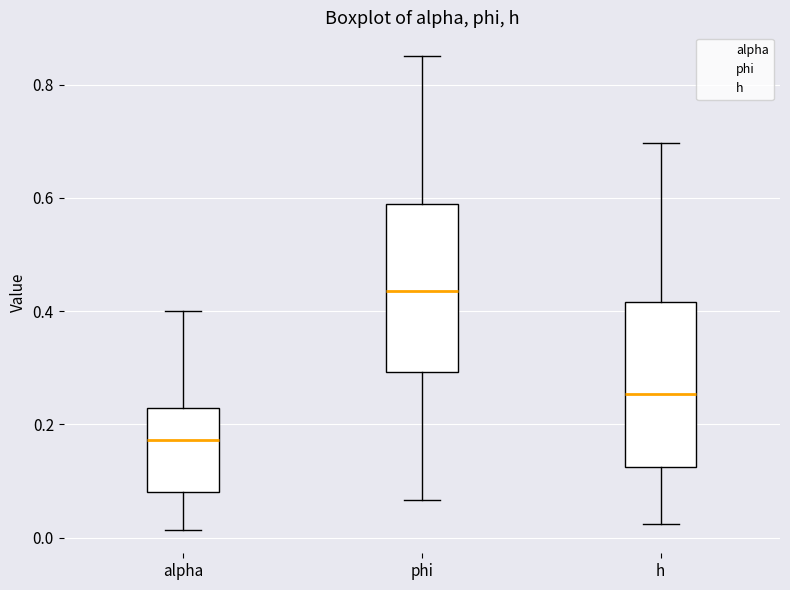

Reading left to right, transcribe this box plot: for each box, give where its median line is, the range the box spans, and where its two whiskers end, as read against the y-axis. The values are not printed on the chart, so give them approximately, as read against the axis.

alpha: median 0.18, box 0.08 to 0.22, whiskers 0.02 to 0.40
phi: median 0.44, box 0.30 to 0.60, whiskers 0.06 to 0.86
h: median 0.26, box 0.12 to 0.42, whiskers 0.02 to 0.70